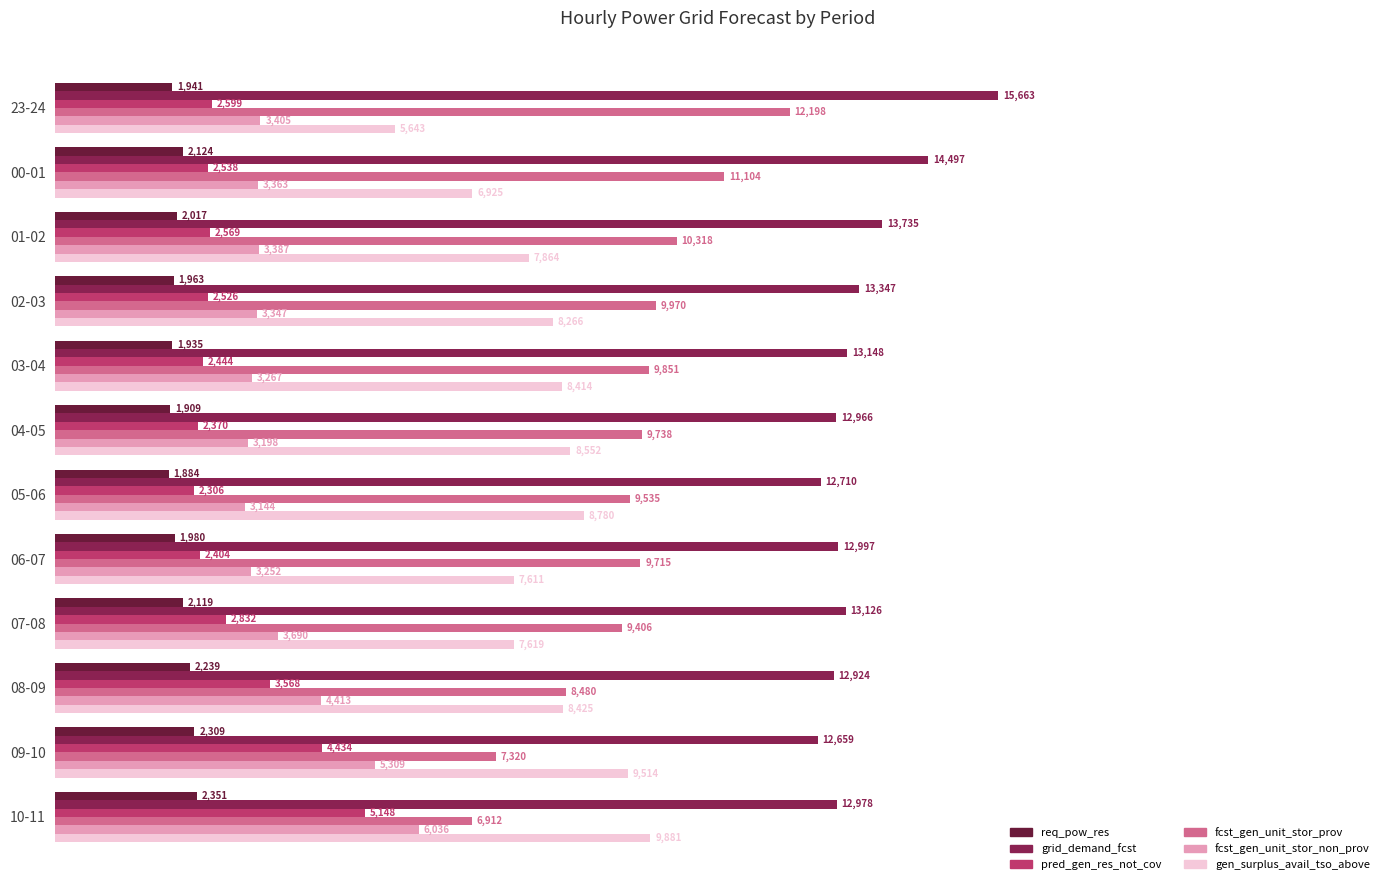

At which label is pred_gen_res_not_cov closest to 3727?

08-09